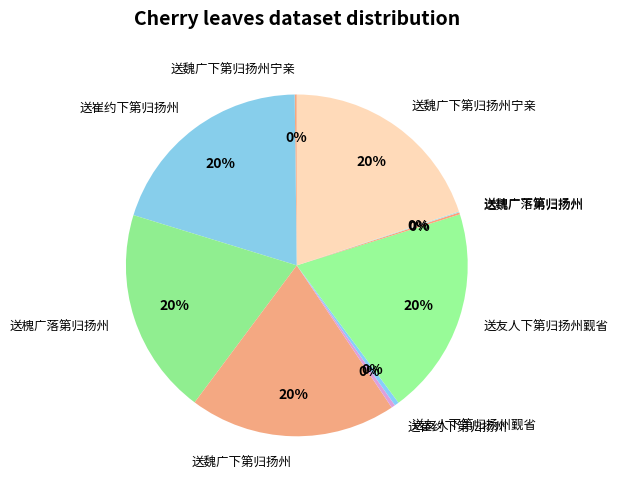

Count the number of slices in the pie.

10